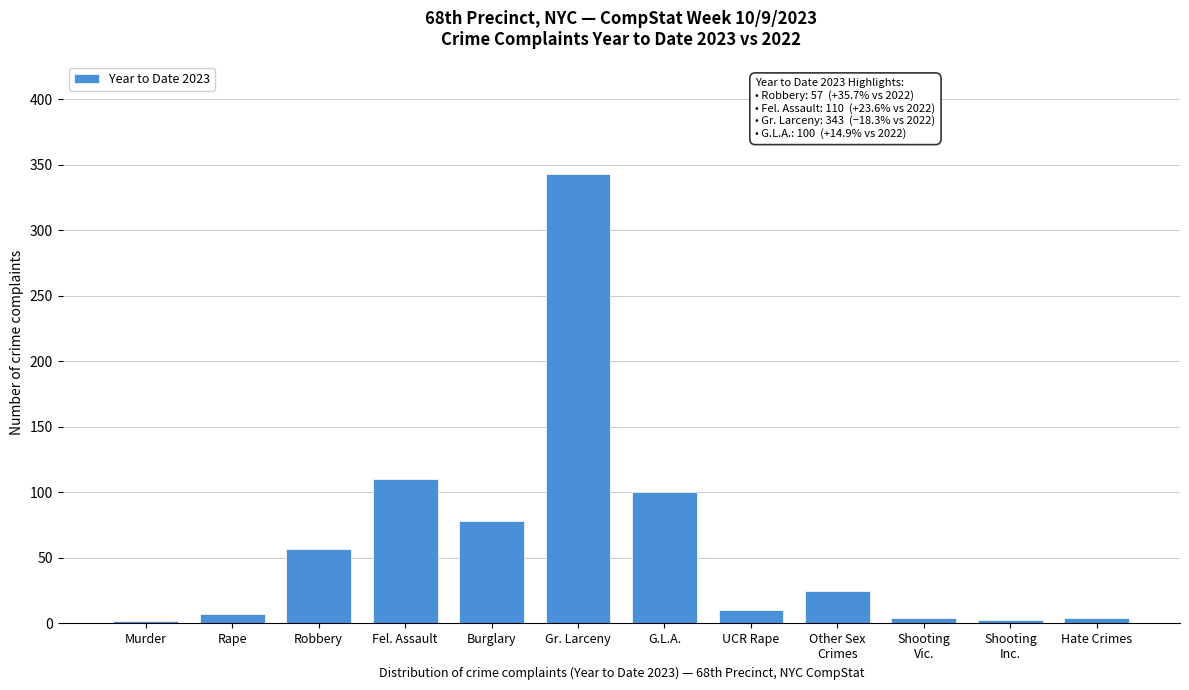

What is the sum of all values?

743